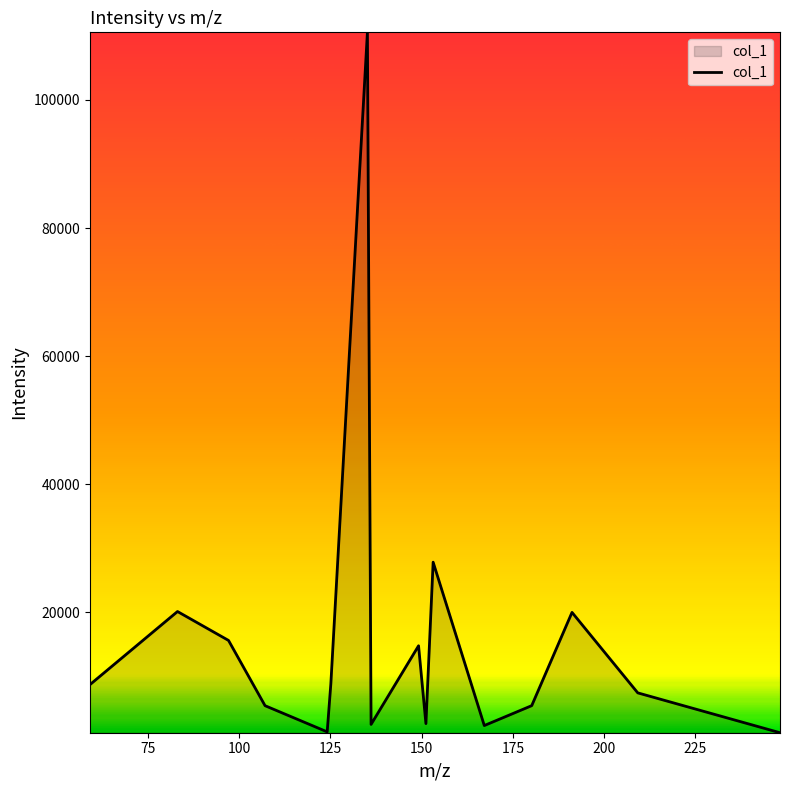

What is the difference between the maximum and minimum values?

109345.0